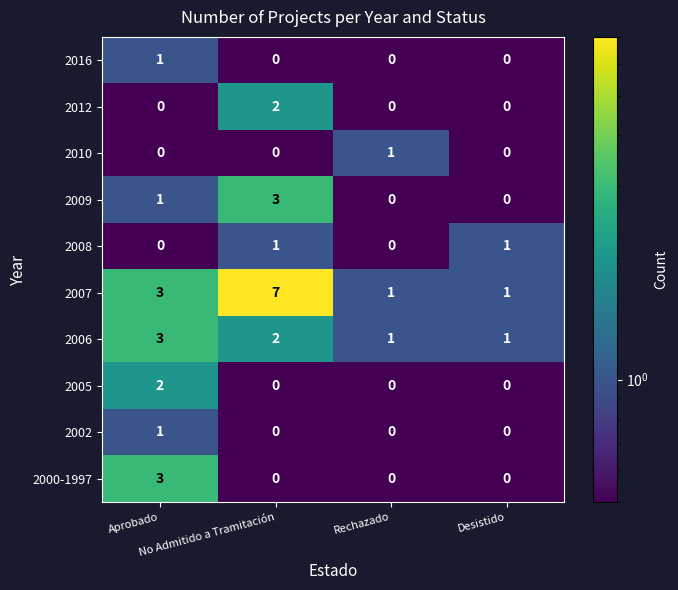

What is the maximum value for 2009?

3